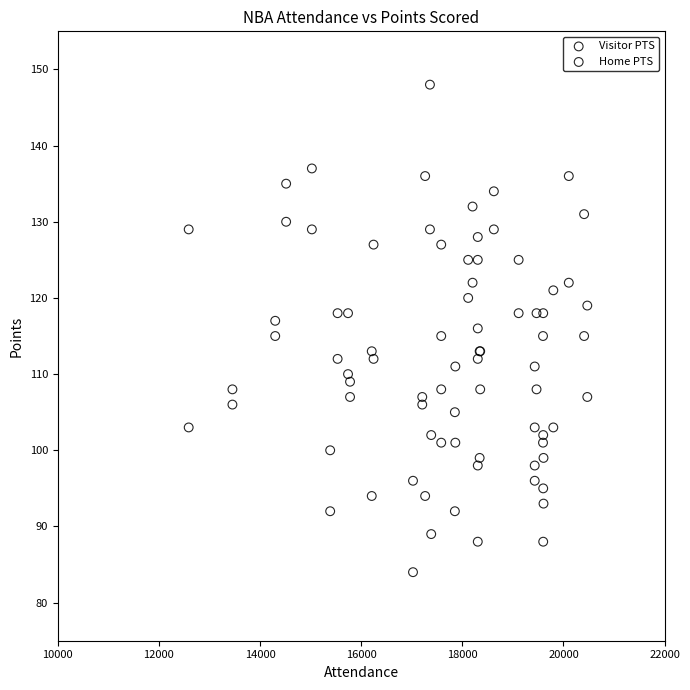

Which series reaches the minimum Y coordinate?

Home PTS